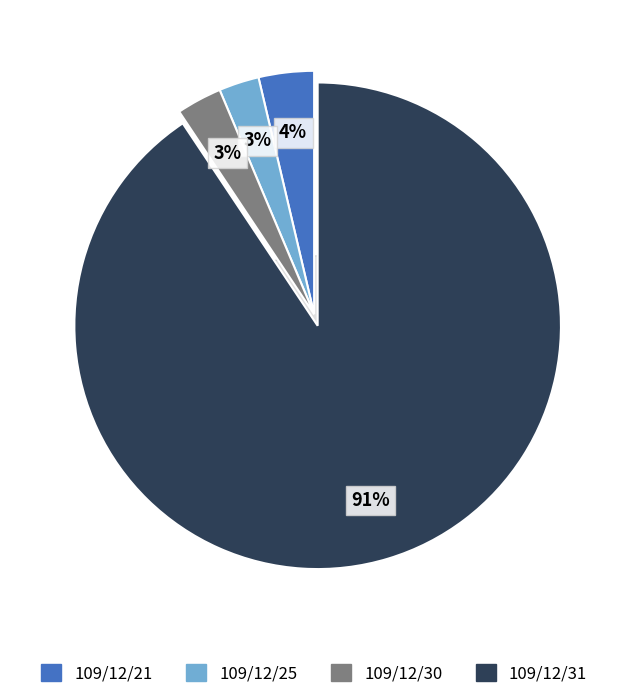

Does 109/12/21 represent more than half of the total?

No